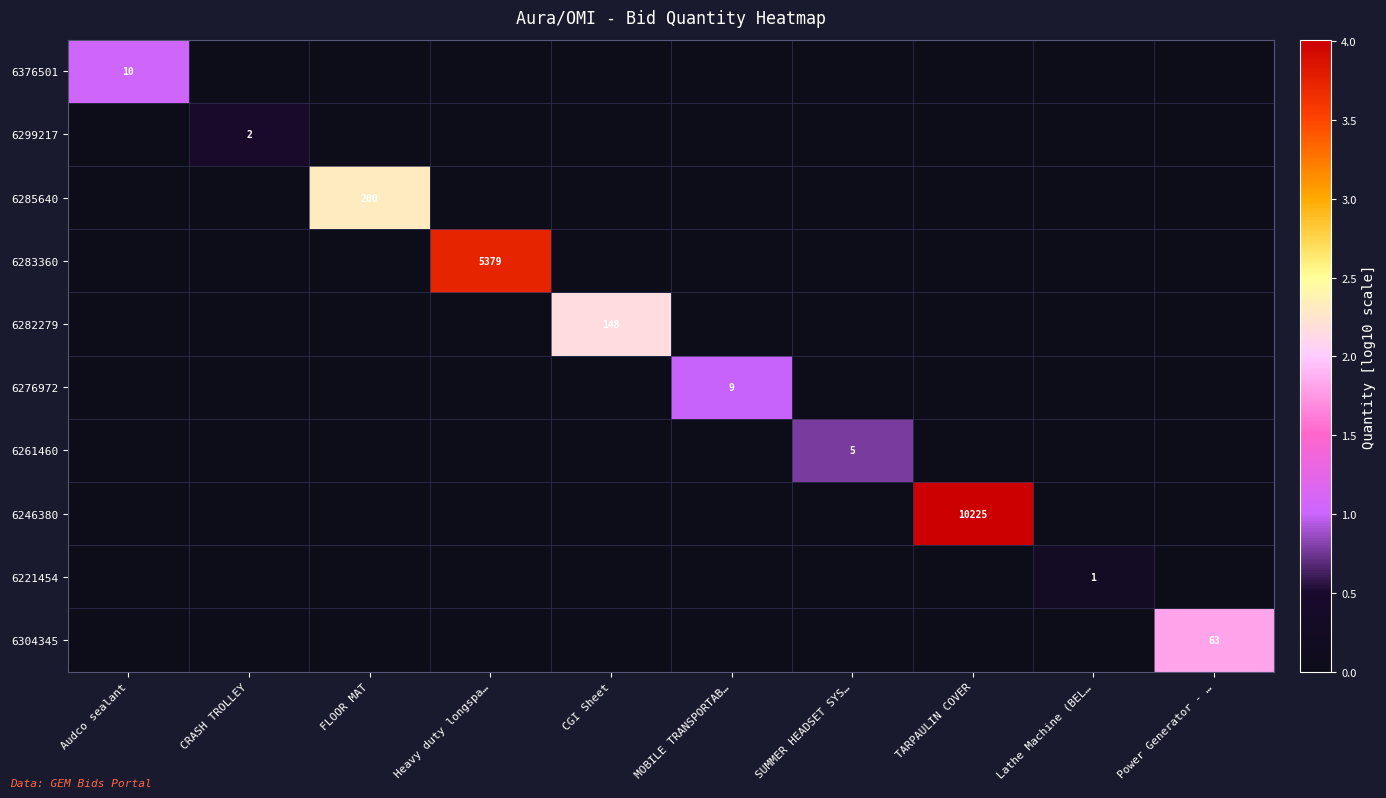

Is the value of 6282279 at CGI Sheet greater than the value of 6285640 at FLOOR MAT?

No